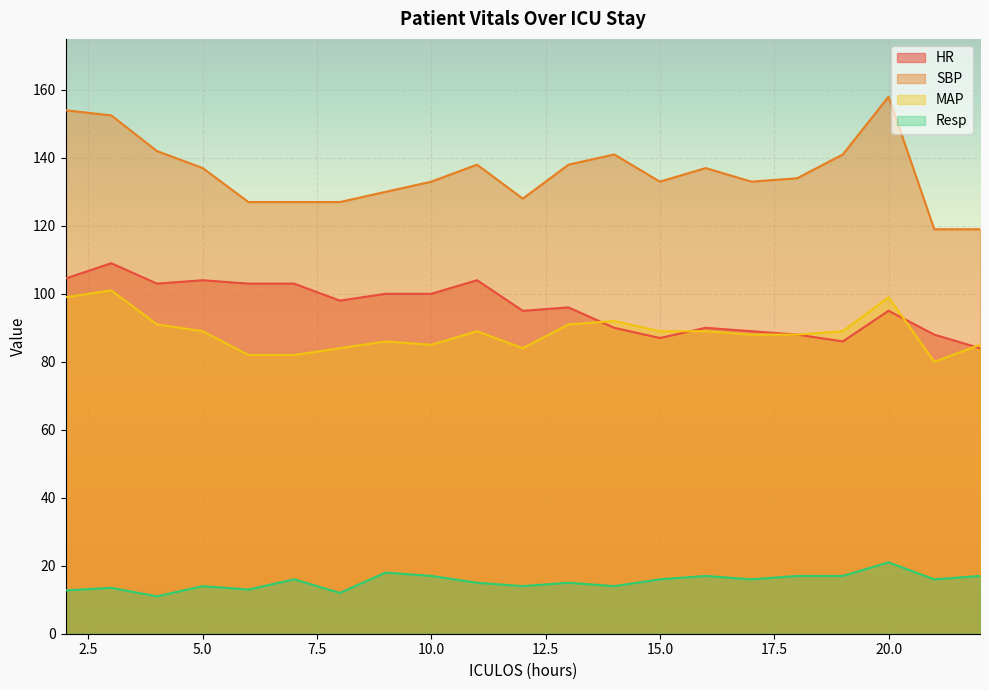

What is the value of the SBP point at the 16th from the left?

133.0